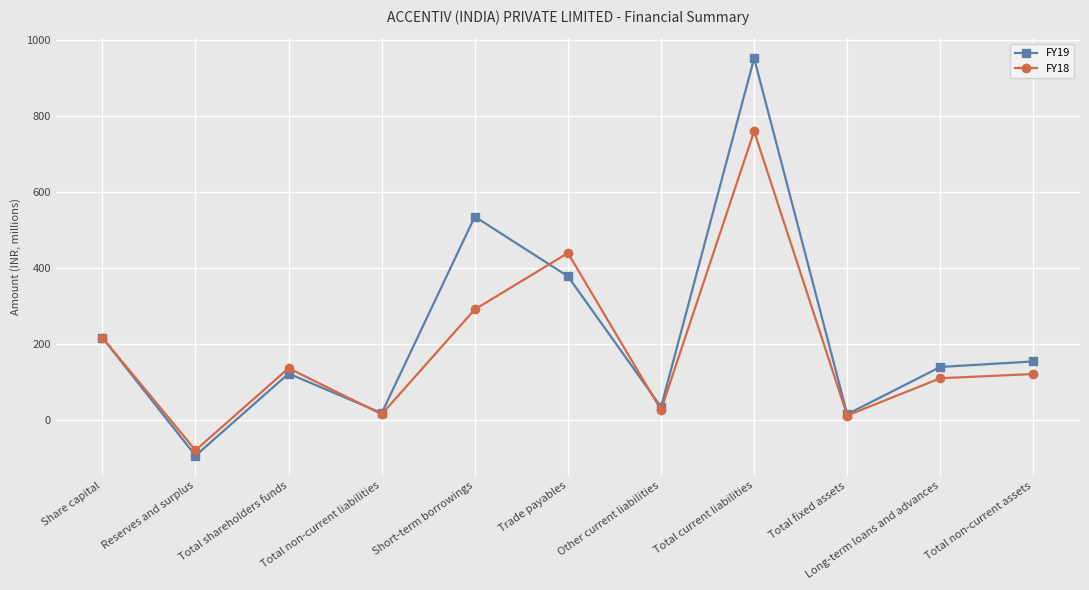

What are all the series names shown in the legend?

FY19, FY18